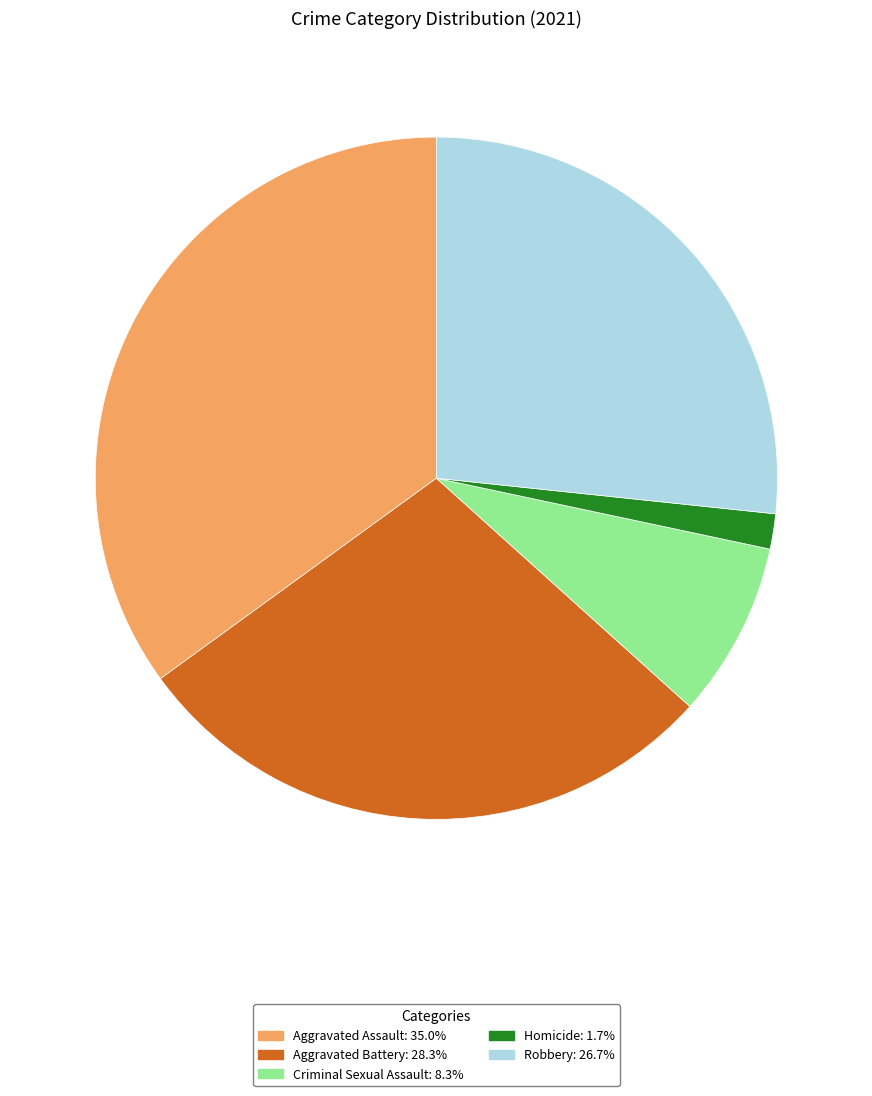

Which category has the smallest portion of the pie?

Homicide